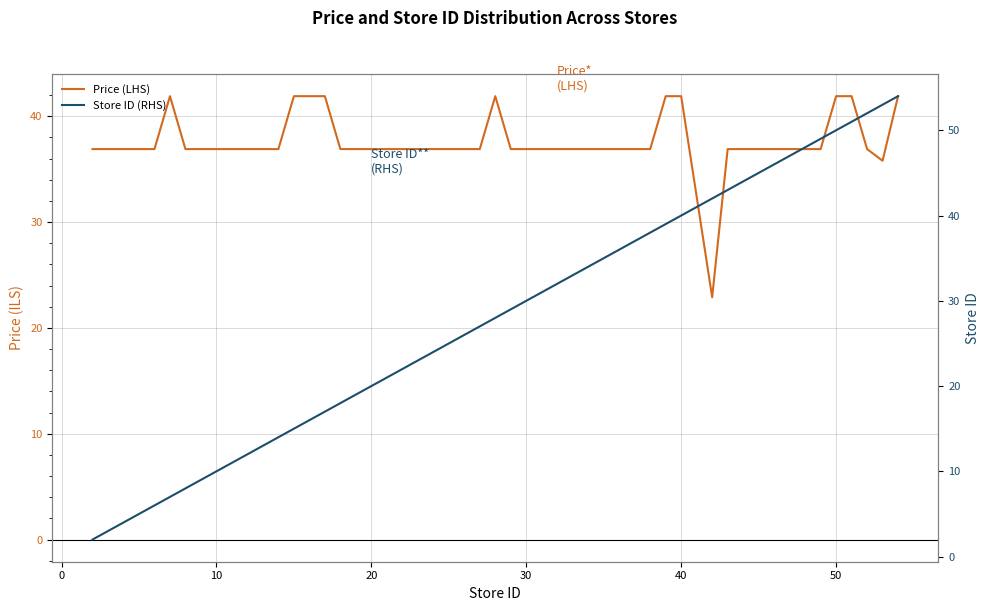

Which series has the largest total across all categories?

Price (LHS)